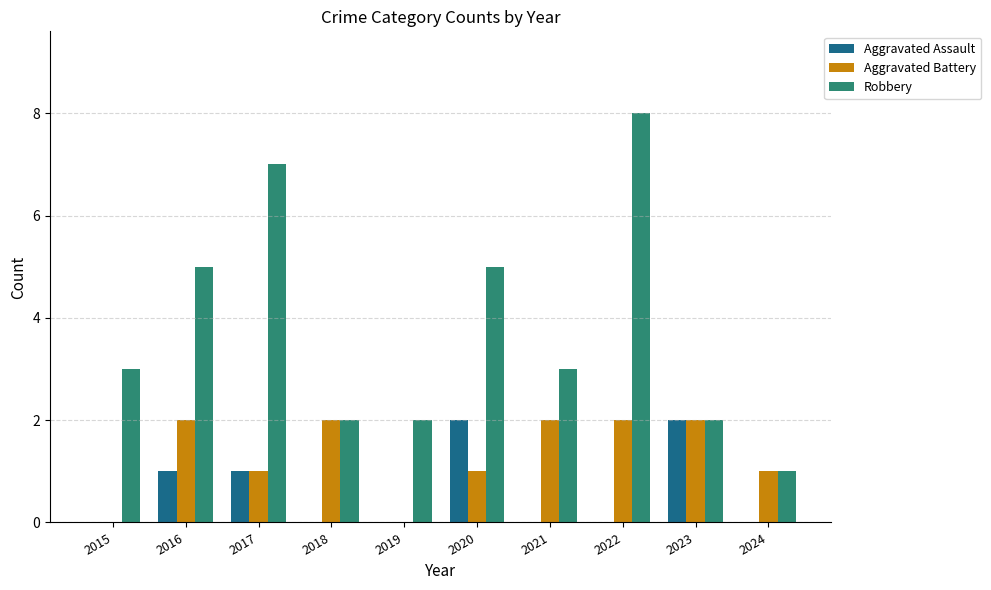

Reading left to right, what are all the values shown in this chart?

Aggravated Assault: 2015=0	2016=1	2017=1	2018=0	2019=0	2020=2	2021=0	2022=0	2023=2	2024=0
Aggravated Battery: 2015=0	2016=2	2017=1	2018=2	2019=0	2020=1	2021=2	2022=2	2023=2	2024=1
Robbery: 2015=3	2016=5	2017=7	2018=2	2019=2	2020=5	2021=3	2022=8	2023=2	2024=1